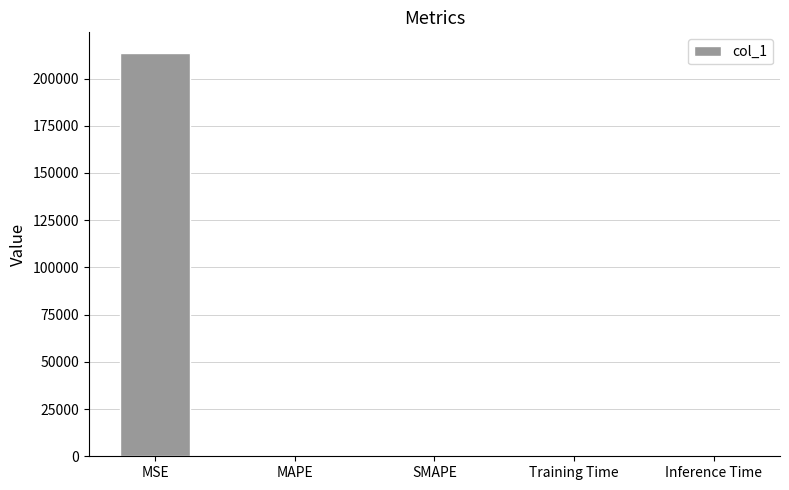

What is the maximum value shown in the chart?

213757.0